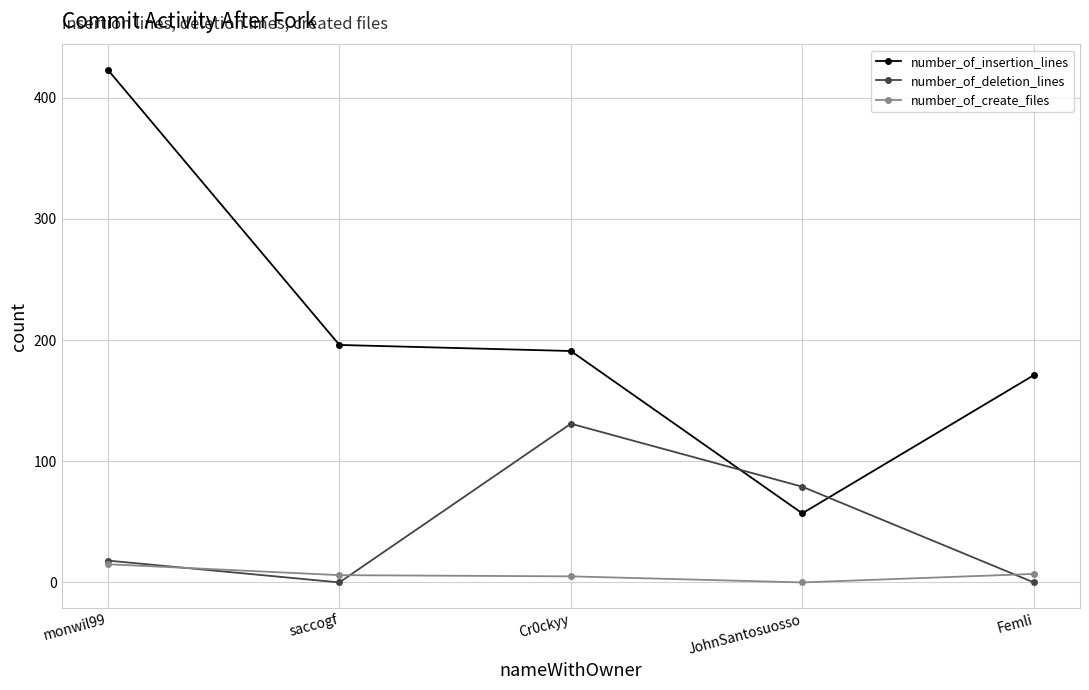

Rank the categories by number_of_insertion_lines value from lowest to highest.

JohnSantosuosso, Femli, Cr0ckyy, saccogf, monwil99